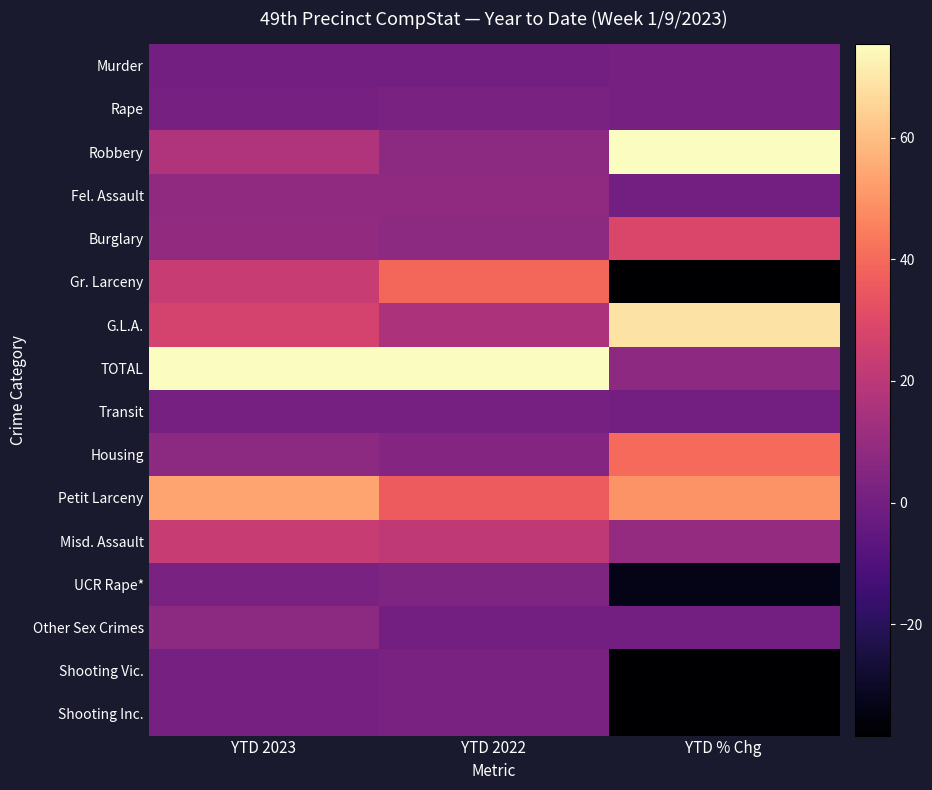

Rank the series at YTD 2022 from highest to lowest value.

TOTAL, Gr. Larceny, Petit Larceny, Misd. Assault, G.L.A., Fel. Assault, Robbery, Burglary, Housing, UCR Rape*, Rape, Shooting Vic., Shooting Inc., Transit, Murder, Other Sex Crimes